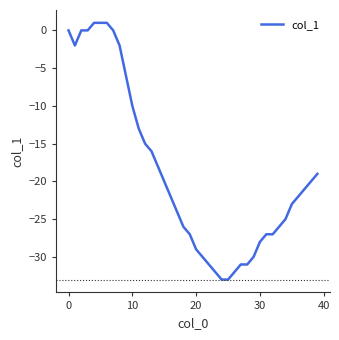

What is the smallest value displayed?

-33